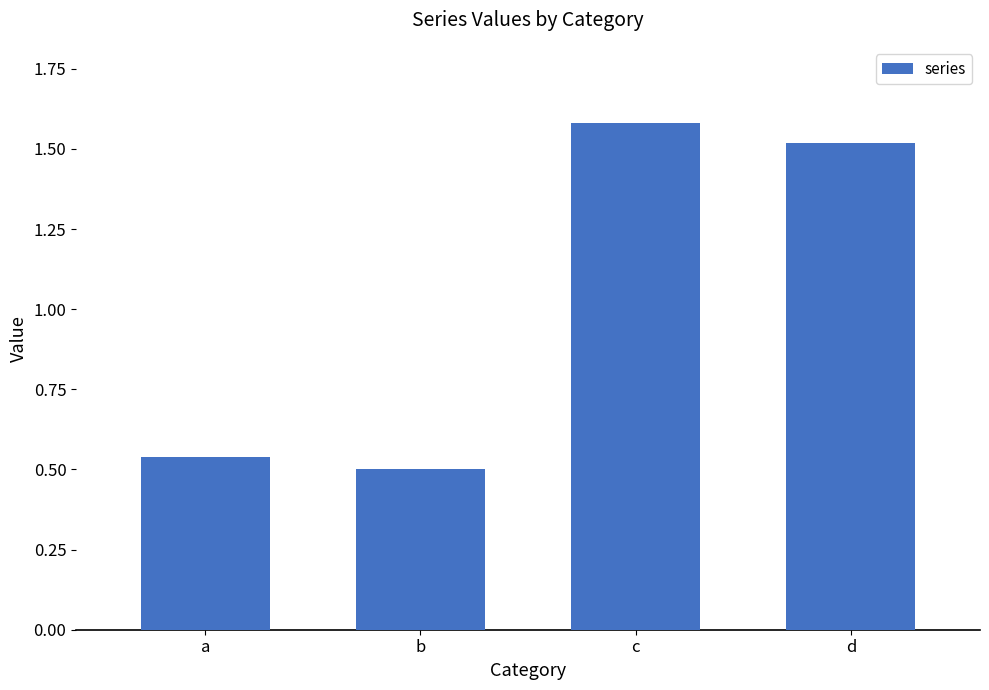

The chart shows a value of 0.5 at a. True or false?

True